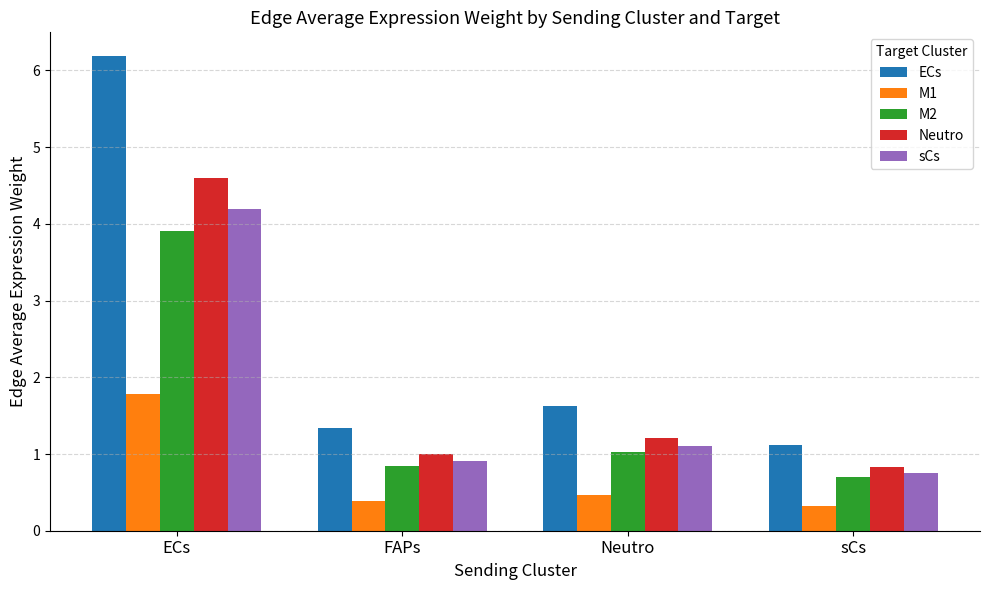

Are the bars horizontal?

No